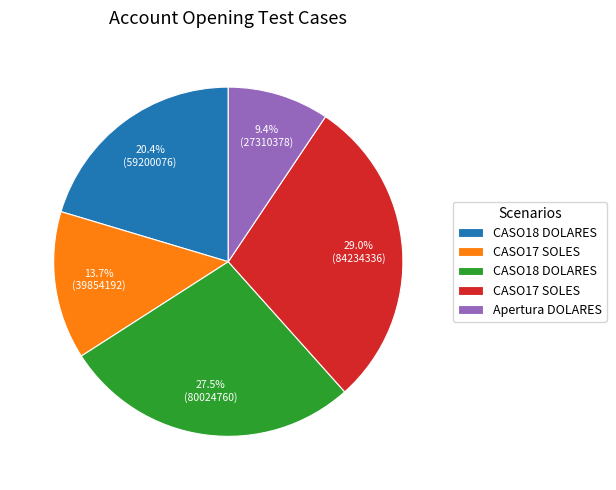

Does any single category account for the majority?

No